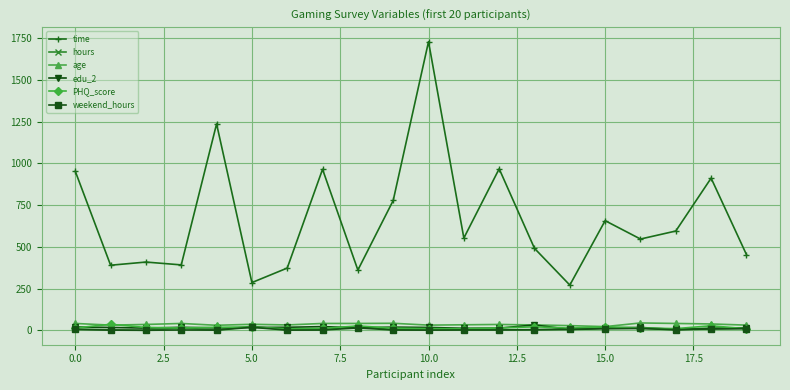

True or false: time and PHQ_score intersect in this chart.

False